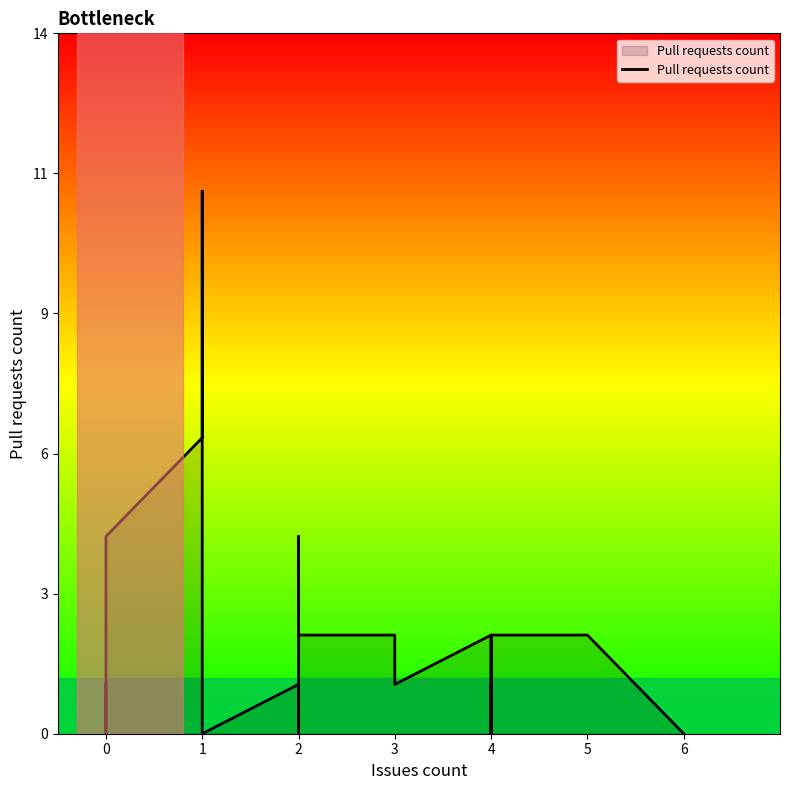

True or false: there are more than 0 points higher than both neighbors.

True